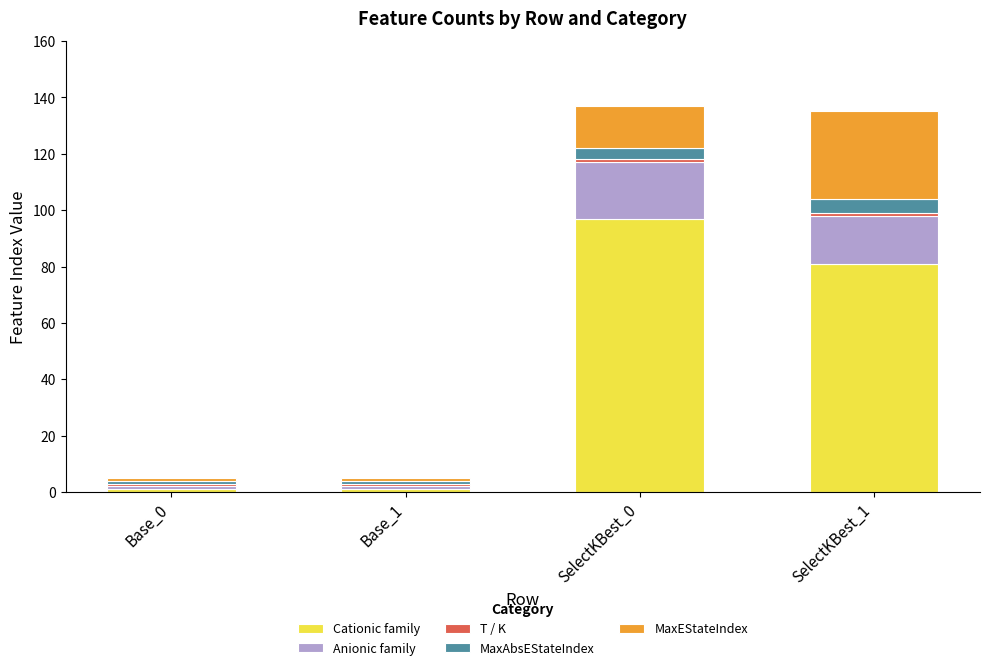

True or false: Cationic family has a value of 161 at SelectKBest_0.

False